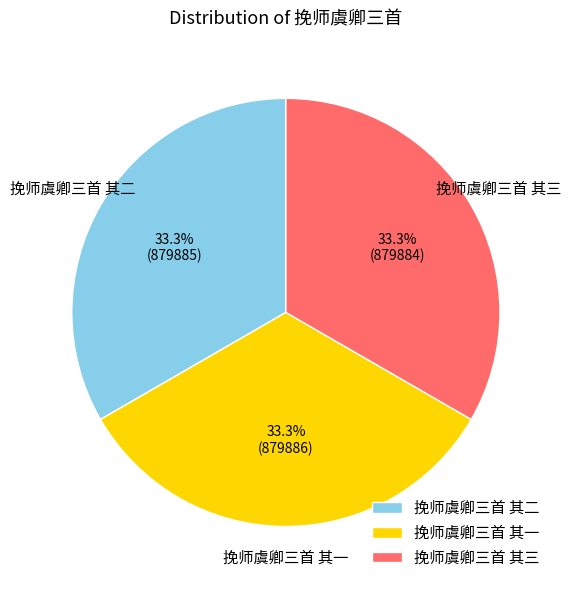

Count the number of slices in the pie.

3